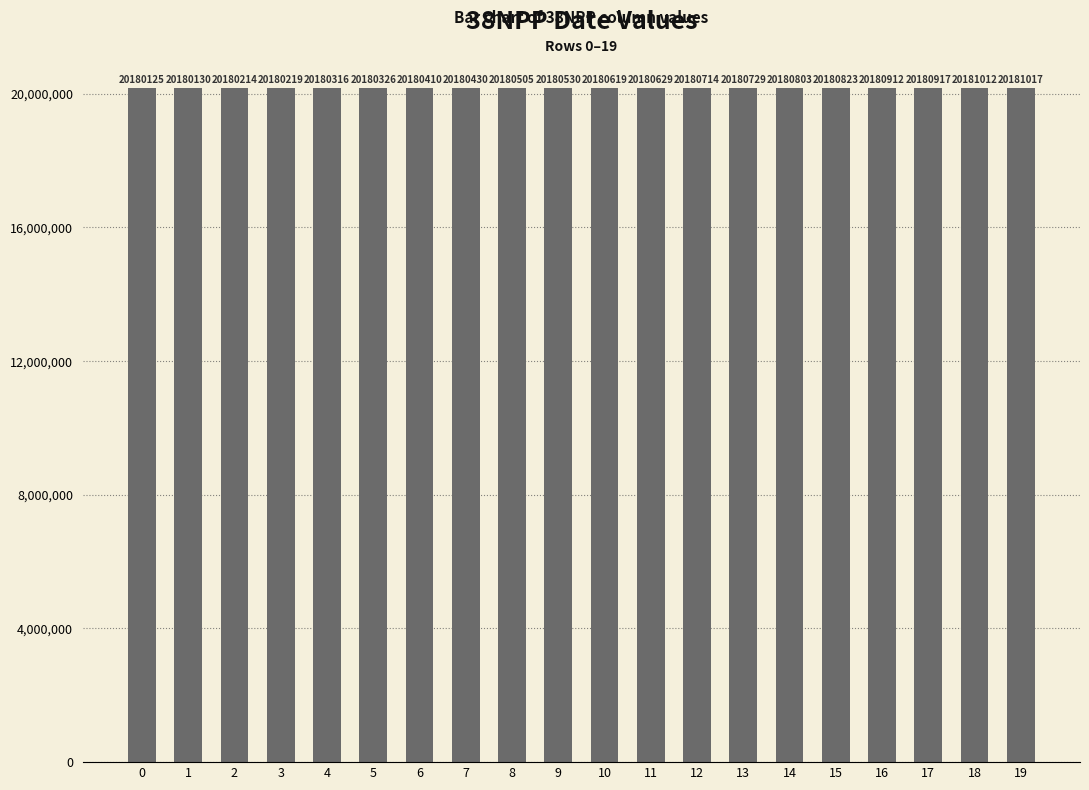

Reading left to right, transcribe all the data shown in this chart.

0=20180125	1=20180130	2=20180214	3=20180219	4=20180316	5=20180326	6=20180410	7=20180430	8=20180505	9=20180530	10=20180619	11=20180629	12=20180714	13=20180729	14=20180803	15=20180823	16=20180912	17=20180917	18=20181012	19=20181017